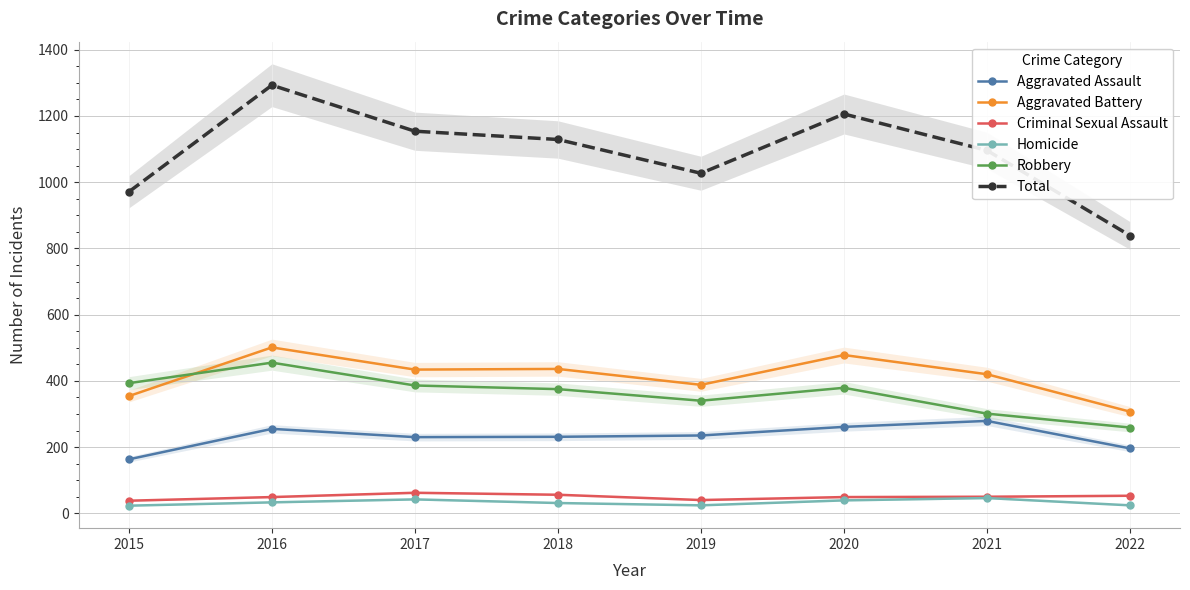

At which label does Criminal Sexual Assault first exceed 50?

2017